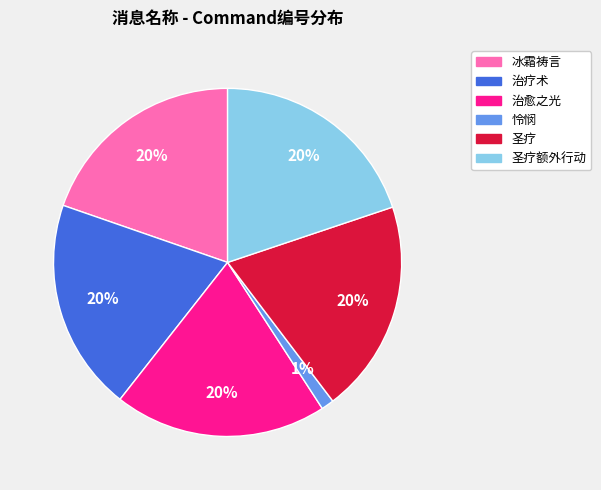

What percentage is the 圣疗 slice, to the nearest percent?

20%